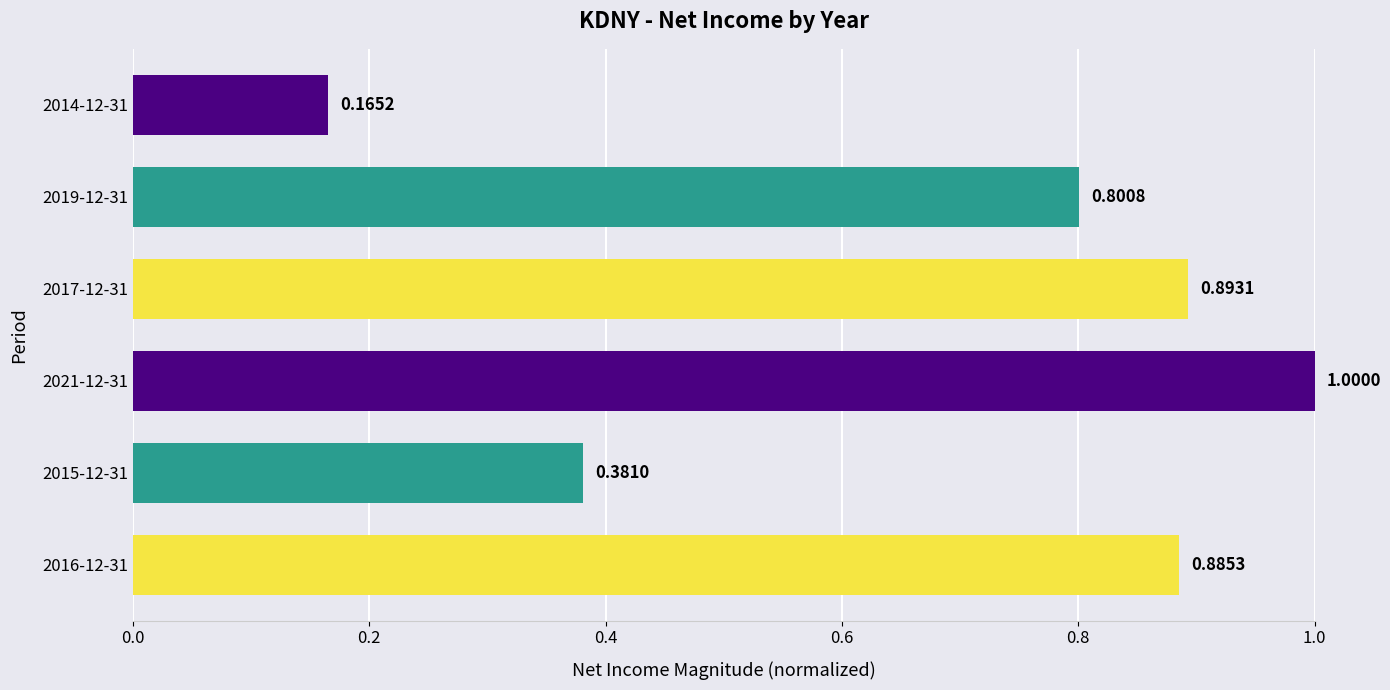

What is the maximum value shown in the chart?

1.0